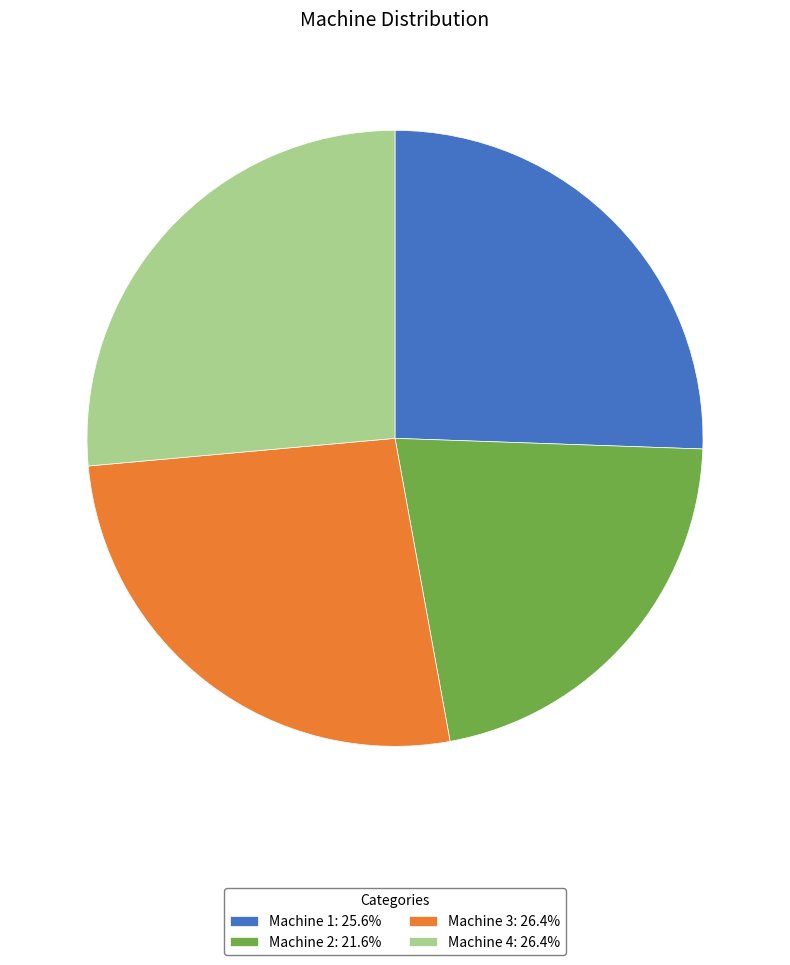

Which category has the smallest portion of the pie?

Machine 2